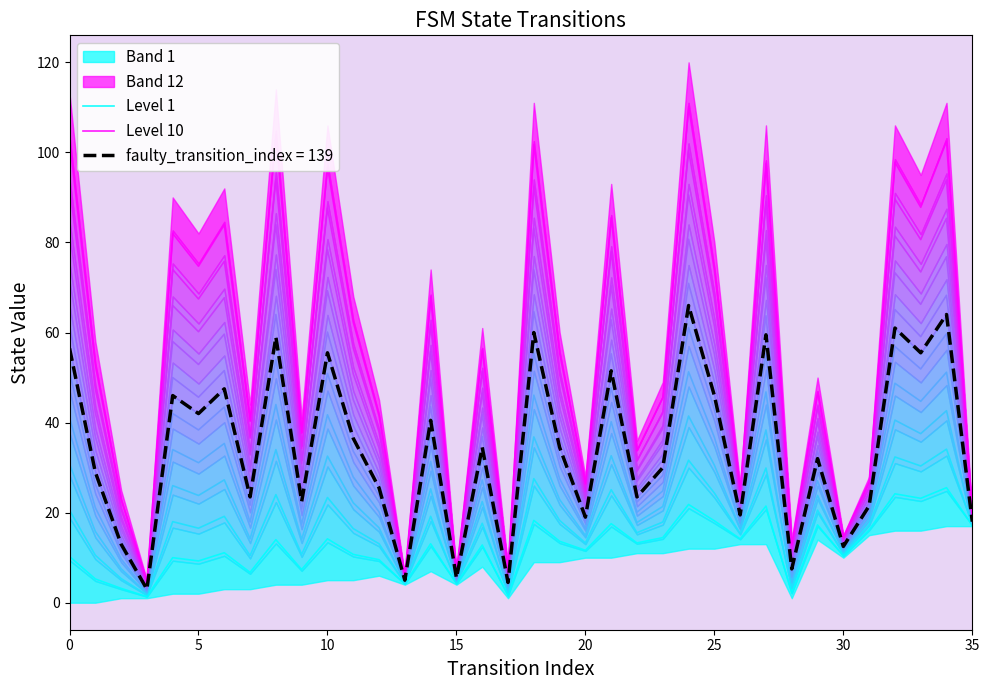

What is the lowest value of the Level 1 series?

1.4